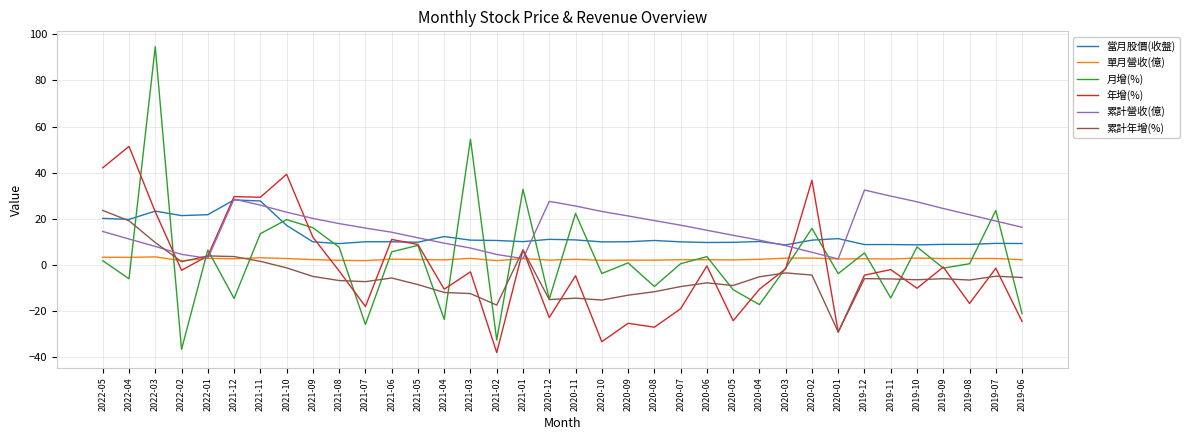

List the series in order of their peak value, lowest first.

單月營收(億), 累計年增(%), 當月股價(收盤), 累計營收(億), 年增(%), 月增(%)